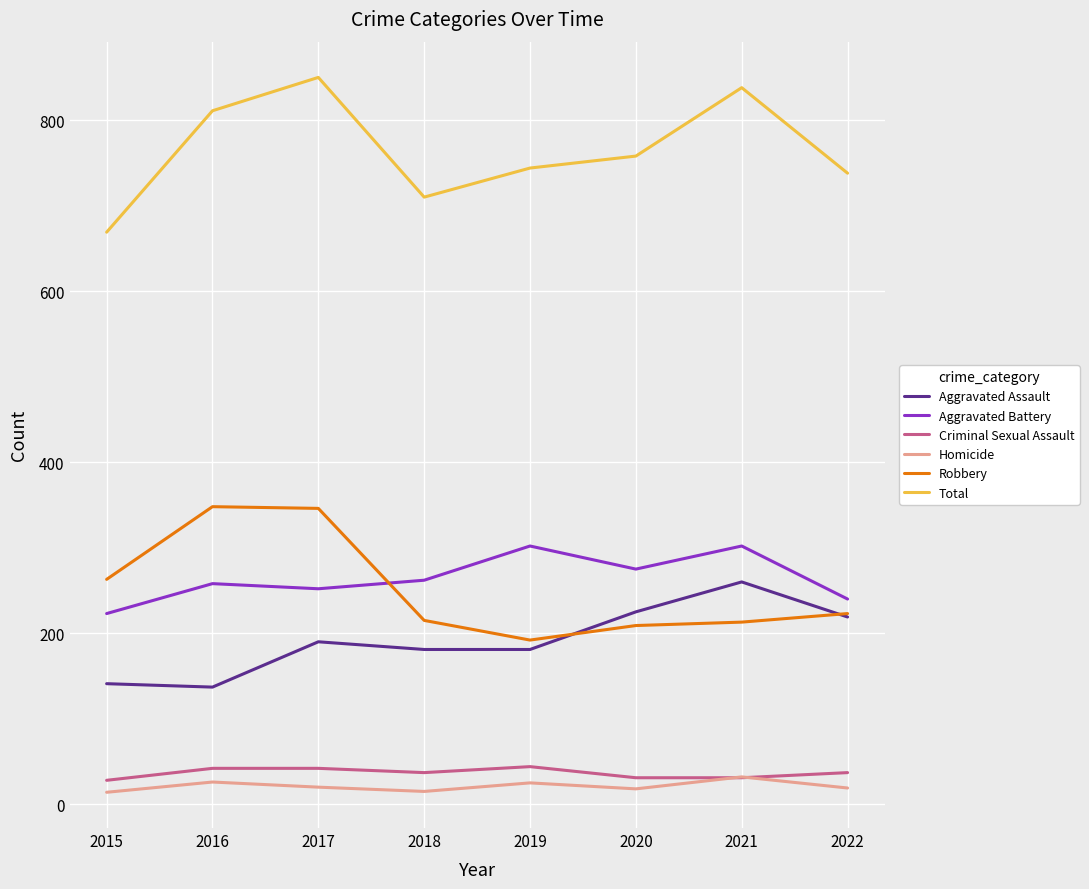

Is the value of Homicide at 2017 greater than the value of Robbery at 2017?

No